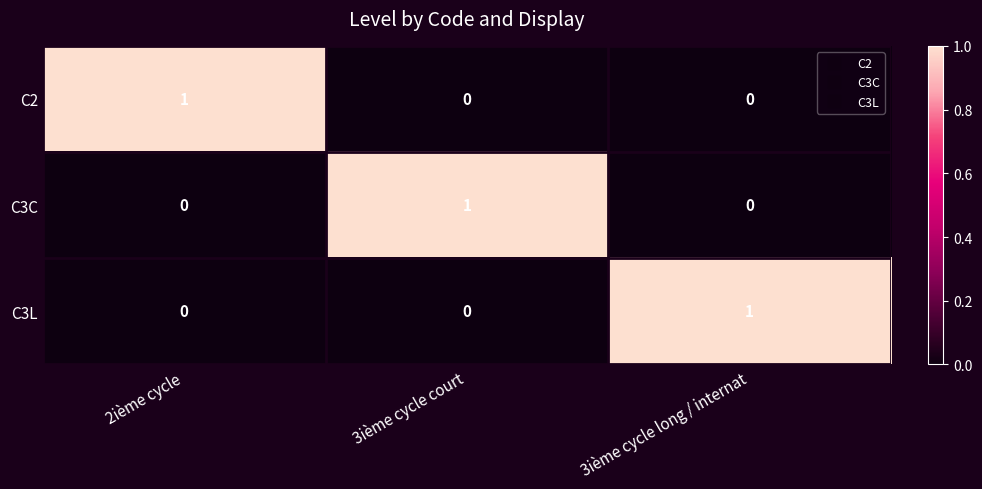

Is the value of C3L at 3ième cycle long / internat greater than the value of C2 at 3ième cycle court?

Yes